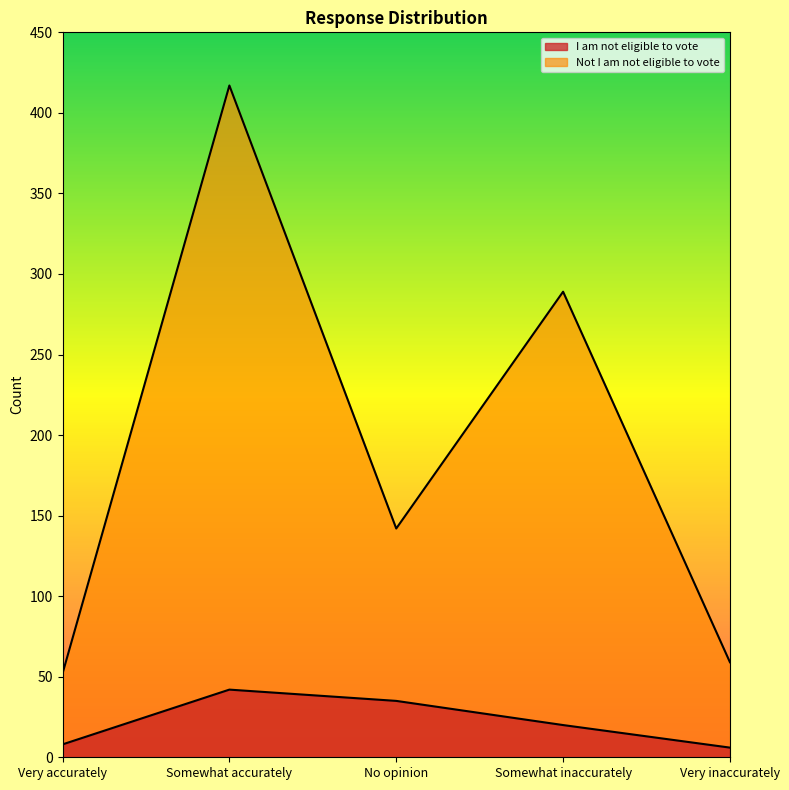

The Not I am not eligible to vote series shows 59 at Very inaccurately. True or false?

True